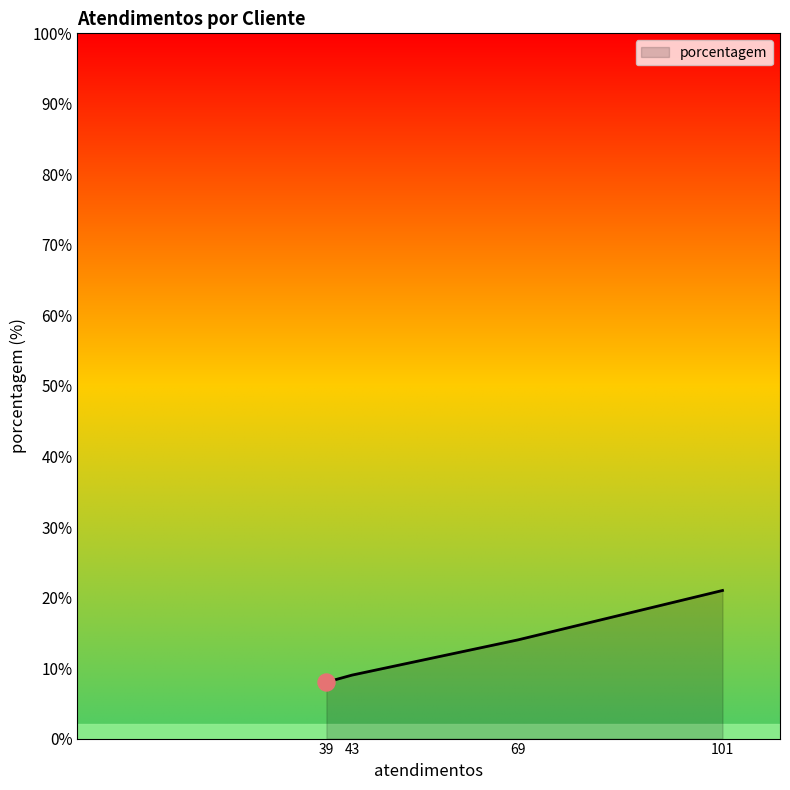

What is the change in value from 43 to 69?

+5